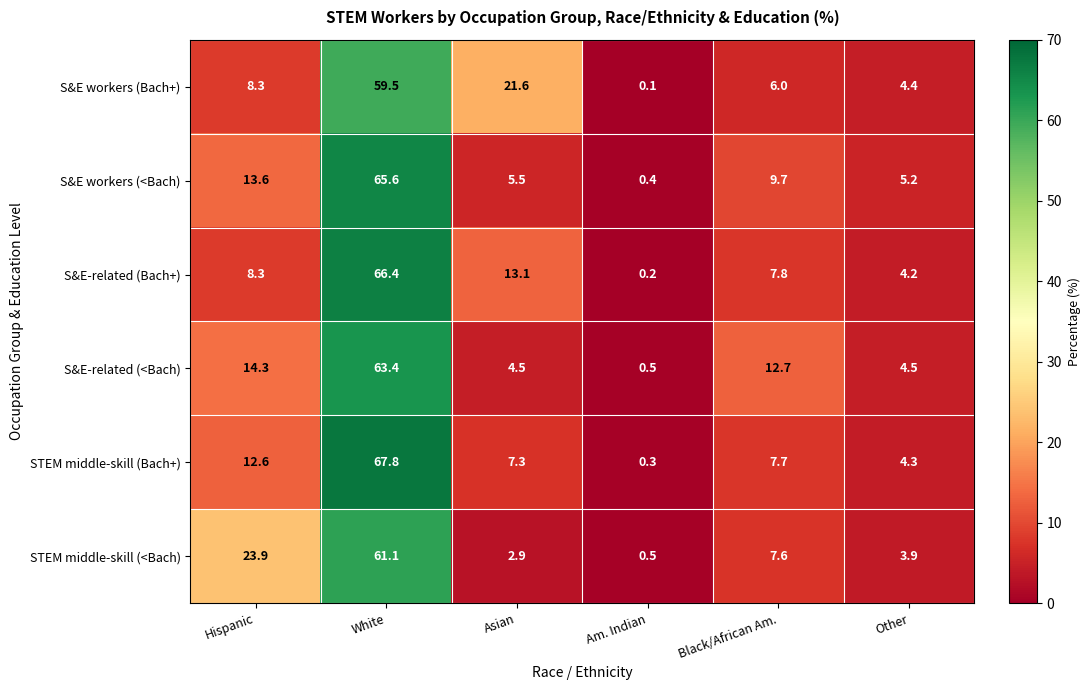

At which category is the sum across all series the highest?

White